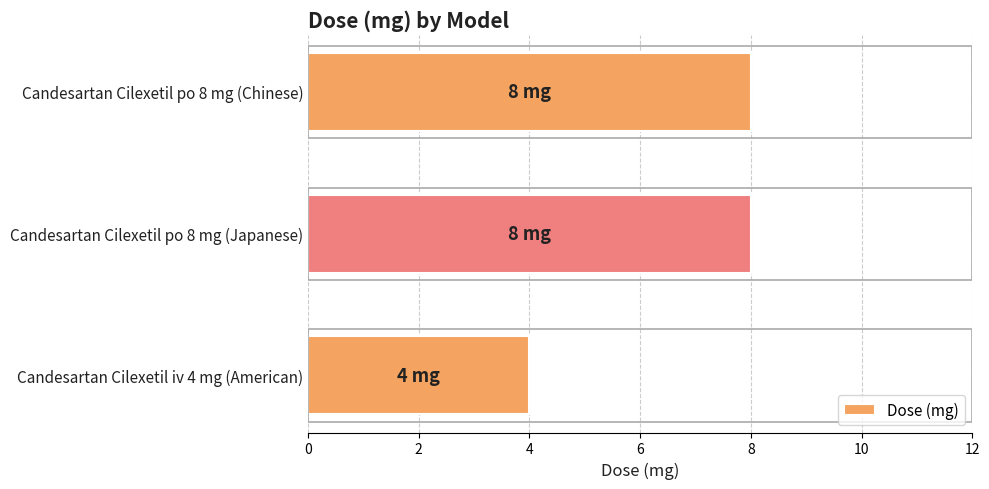

Count the values in the range 4 to 8.

3